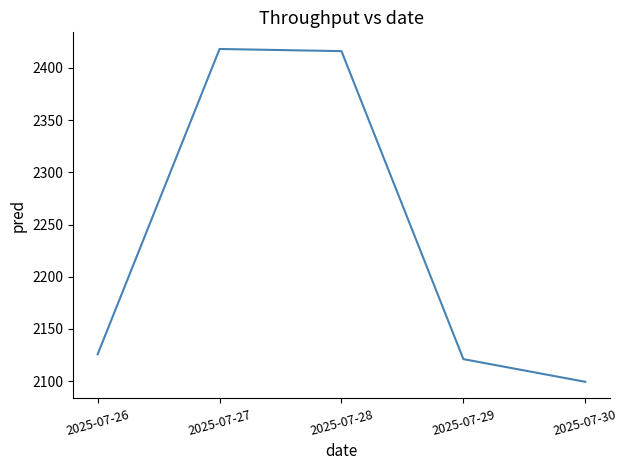

Reading right to left, transcribe all the data shown in this chart.

2099.3	2121.0	2416.2	2418.2	2125.6